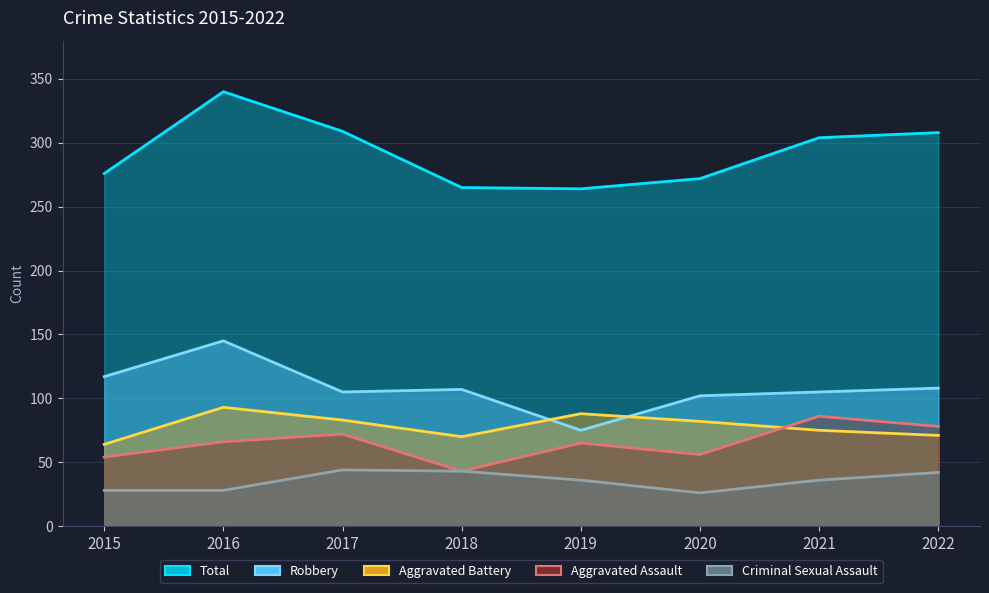

What is the value of the Aggravated Battery point at the 4th from the left?

70